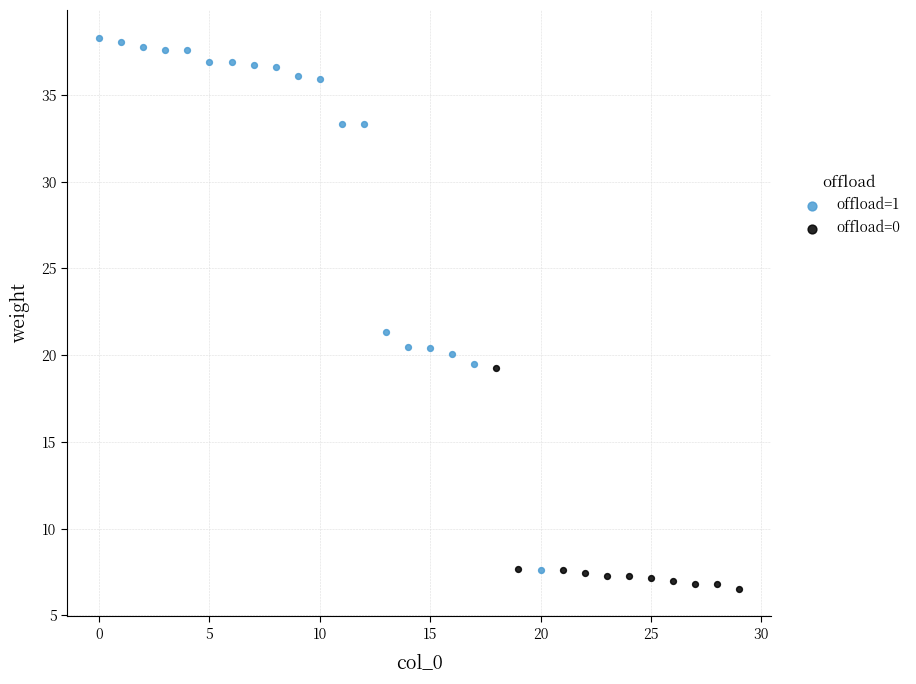

Which series contains the highest Y value?

offload=1